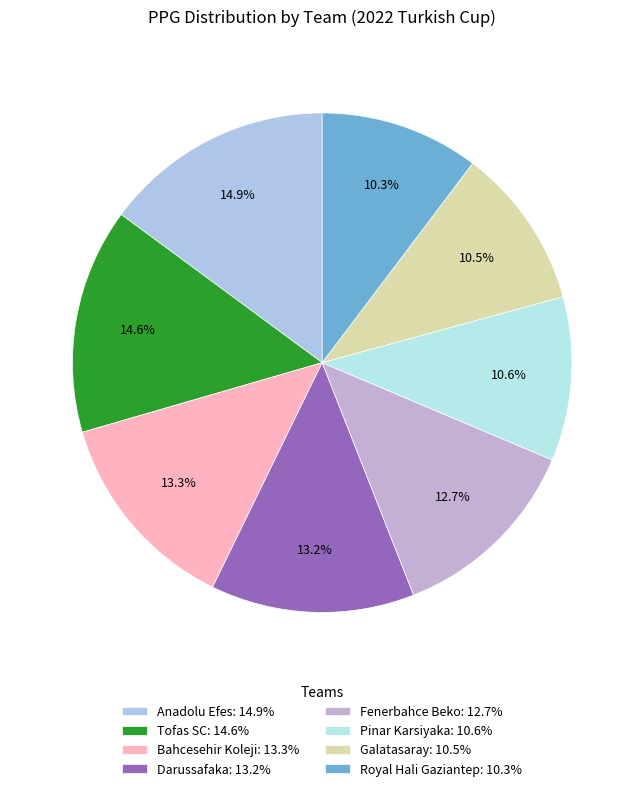

How many segments does this pie chart have?

8